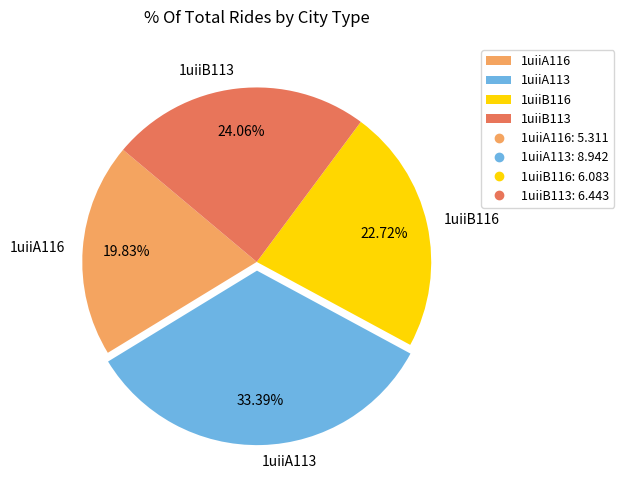

Is 1uiiB113 the majority of the pie?

No